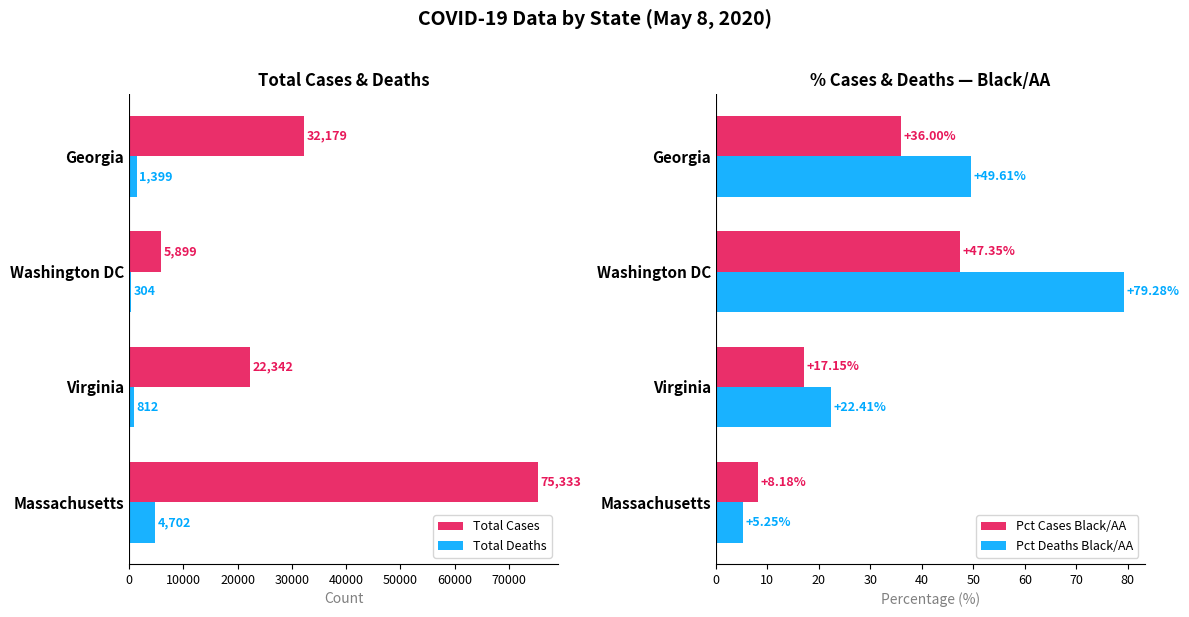

What is the difference between the maximum and minimum values in the Total Deaths series?

4398